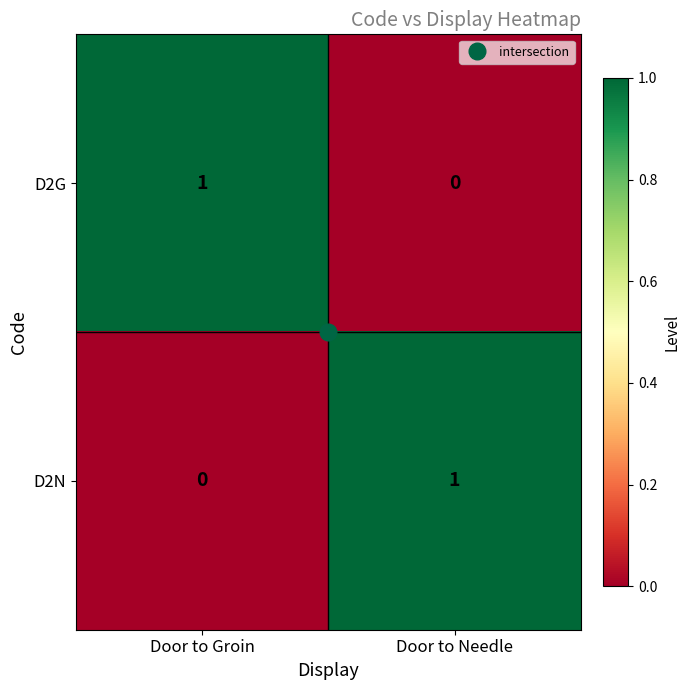

What is the spread (max minus min) of values at Door to Needle?

1